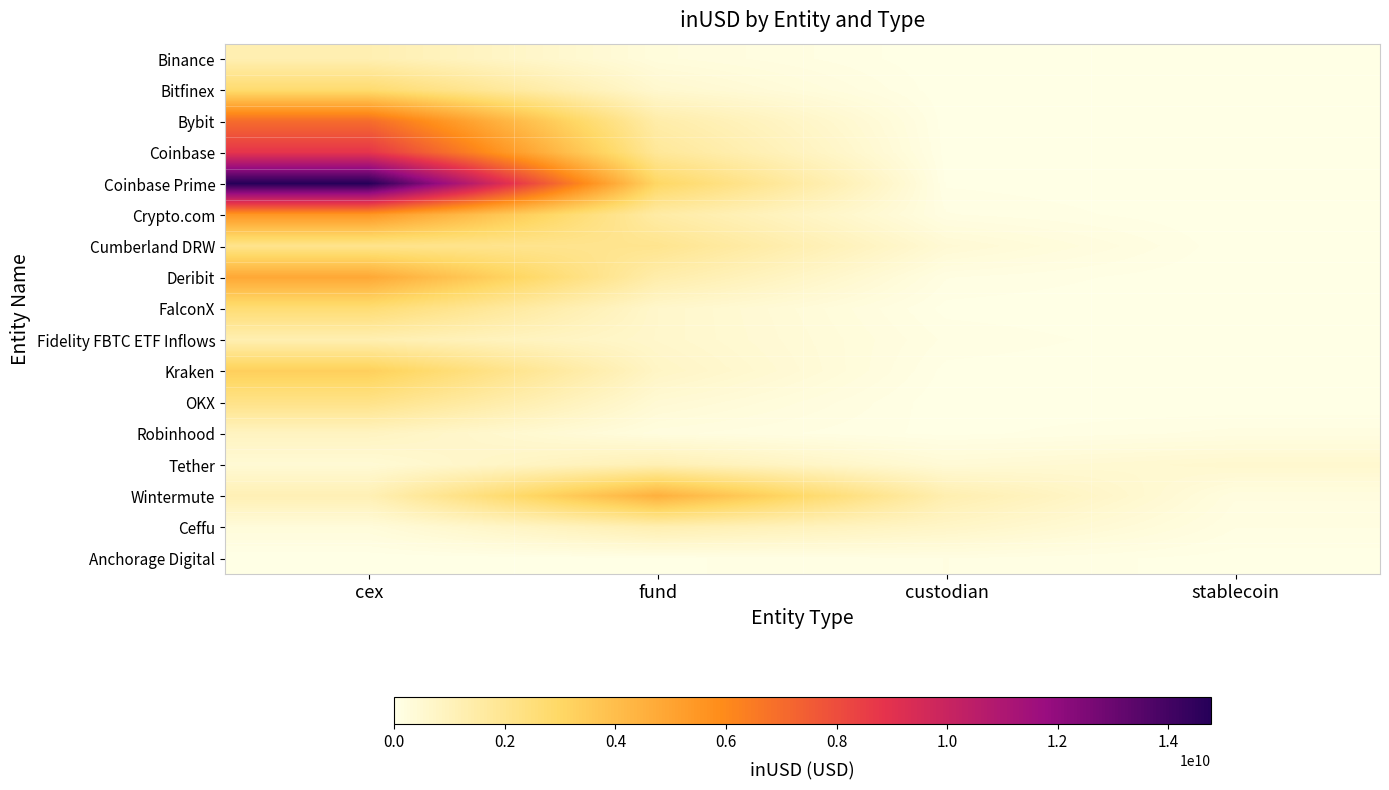

How many data points does each series have?

4